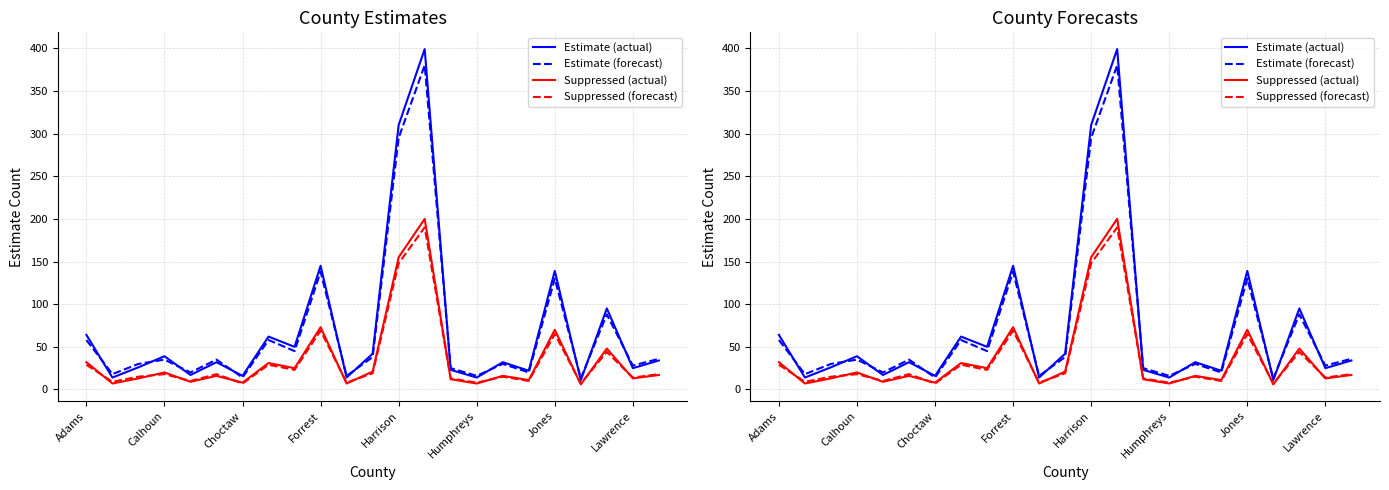

What is the value of the Estimate (actual) point at the 22nd from the left?

25